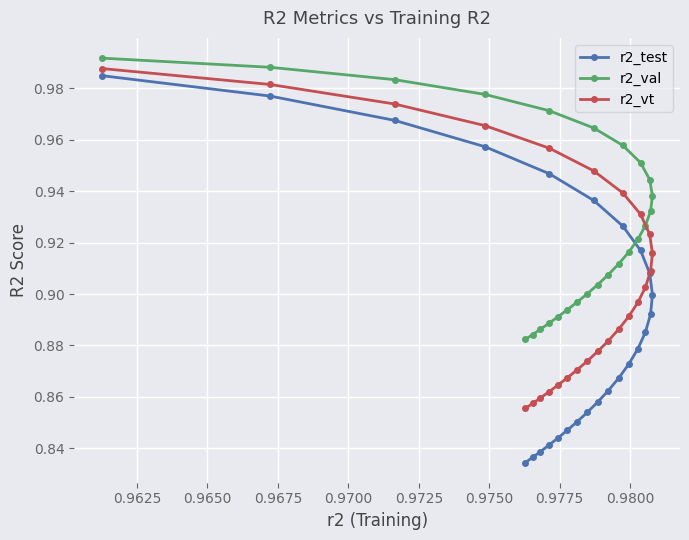

Does the chart display data point markers on the line(s)?

Yes